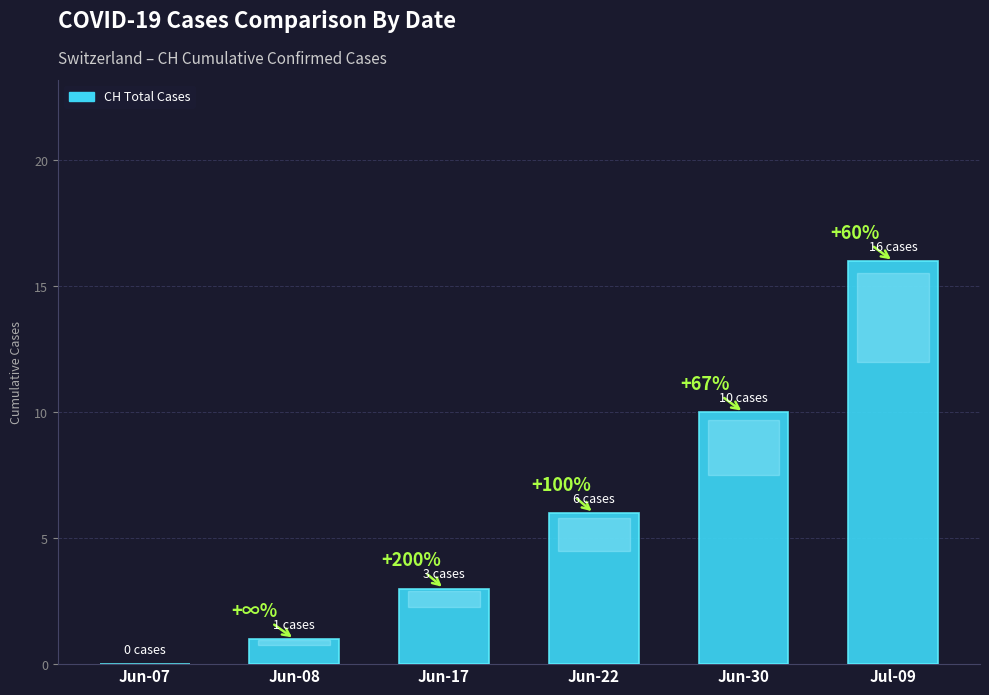

What is the difference between the values at Jun-22 and Jul-09?

10